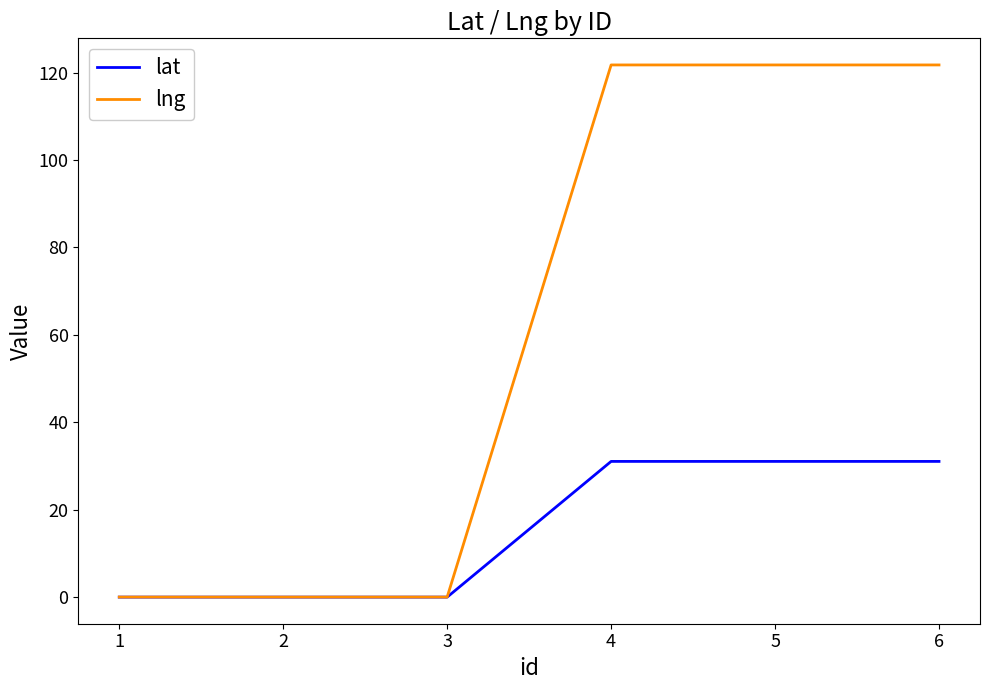

What is the difference between the highest and lowest values at 6?

90.7